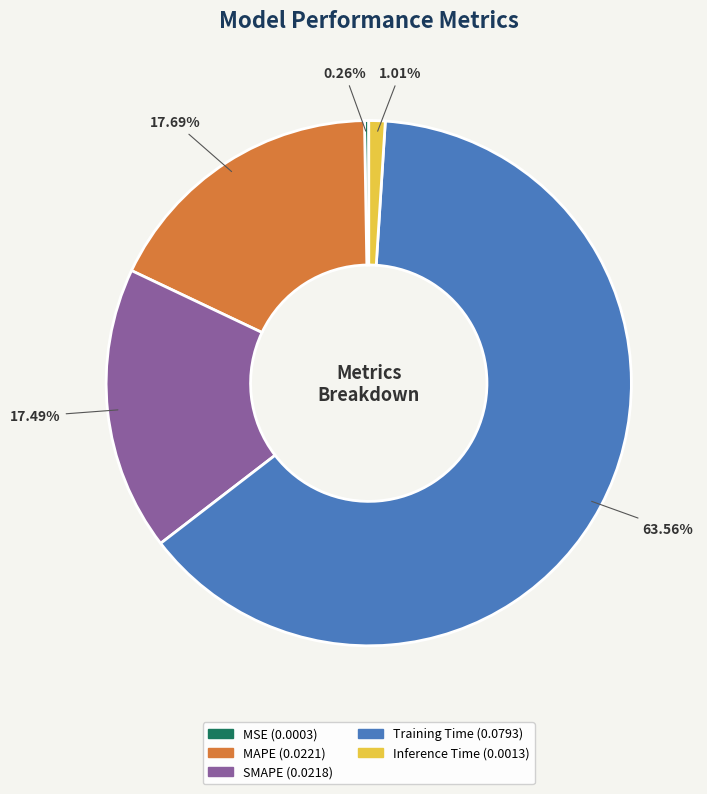

Does SMAPE represent more than half of the total?

No